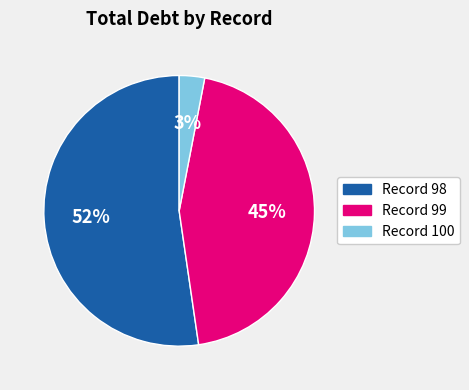

To the nearest percent, what portion does Record 99 represent?

45%